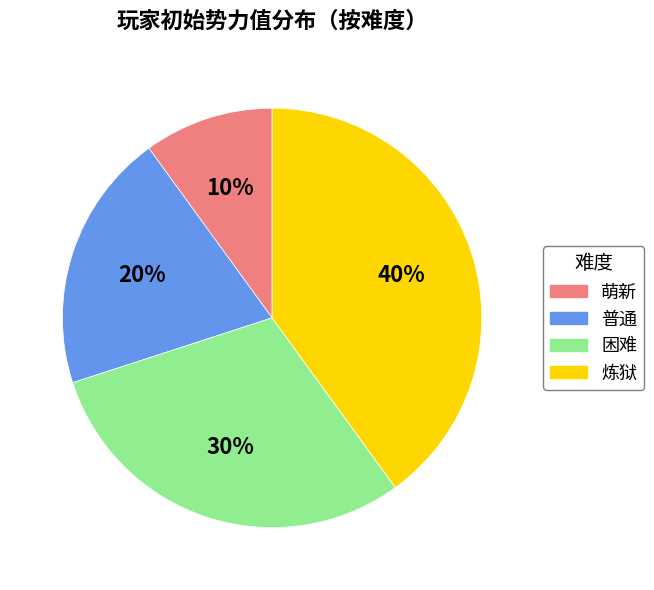

Approximately how many times larger is the value at 炼狱 compared to 萌新?

4.0